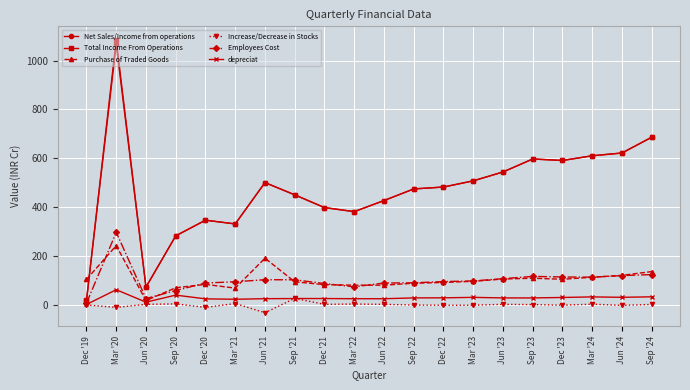

How many lines are shown in the chart?

6